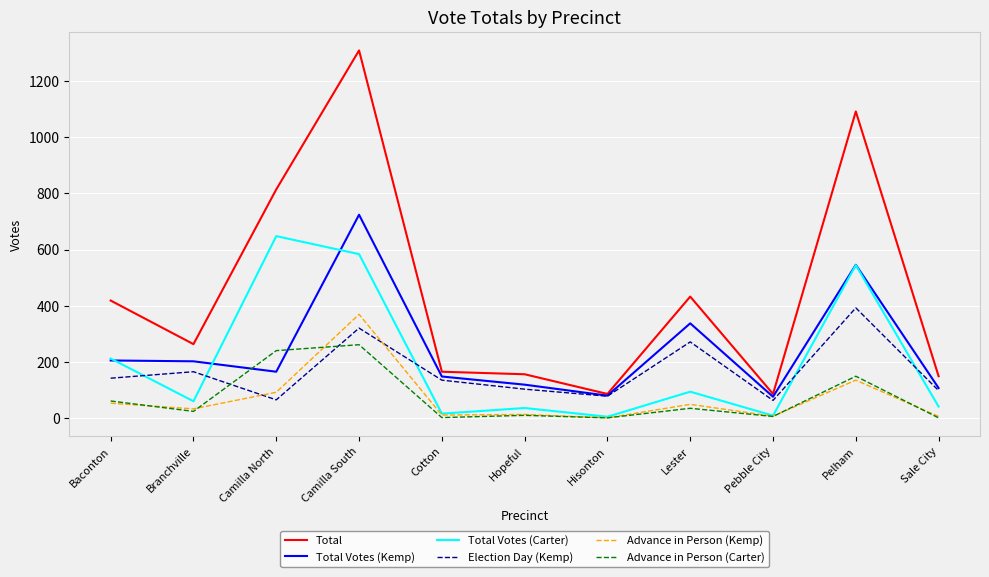

What are all the series names shown in the legend?

Total, Total Votes (Kemp), Total Votes (Carter), Election Day (Kemp), Advance in Person (Kemp), Advance in Person (Carter)